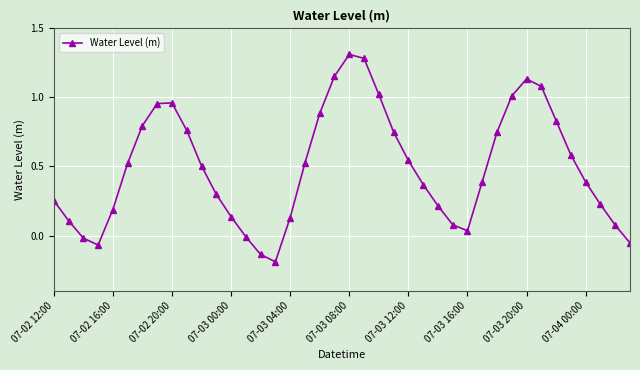

What is the greatest value displayed?

1.3